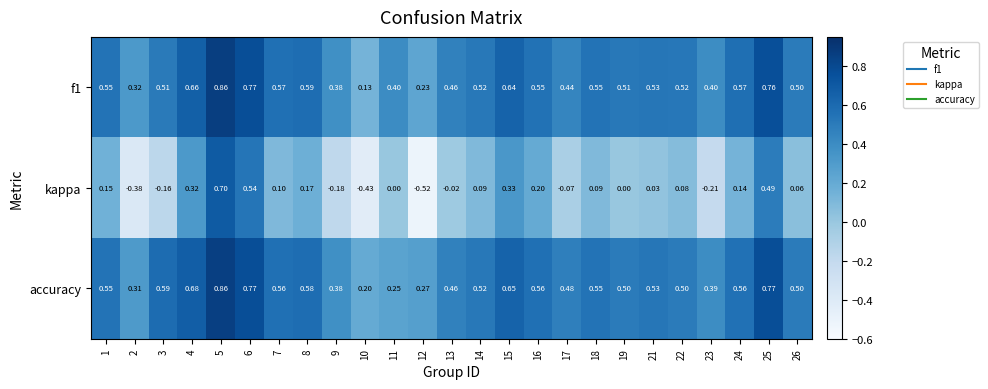

Which series has the largest total across all categories?

accuracy